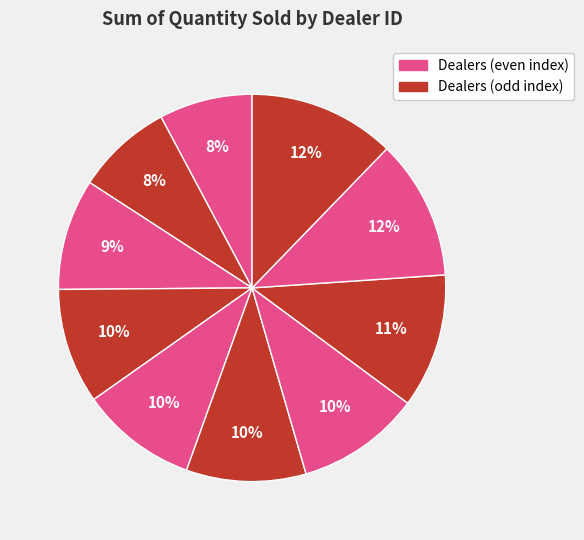

Count the number of slices in the pie.

10